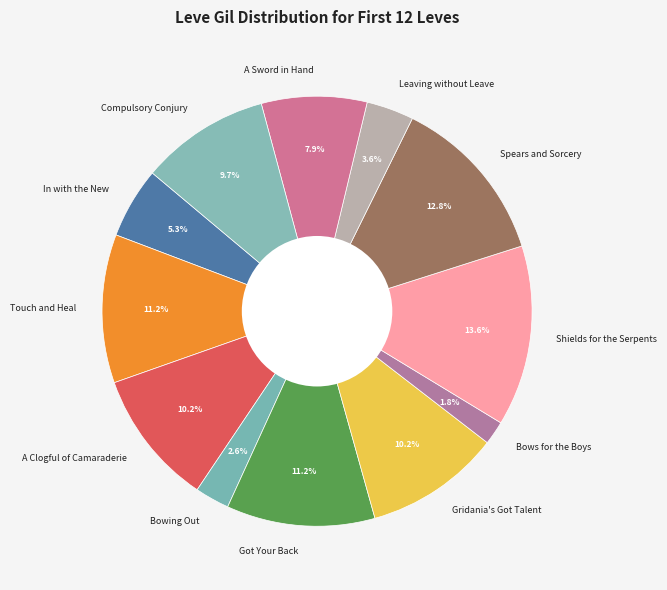

Does Bows for the Boys account for over 50% of the chart?

No